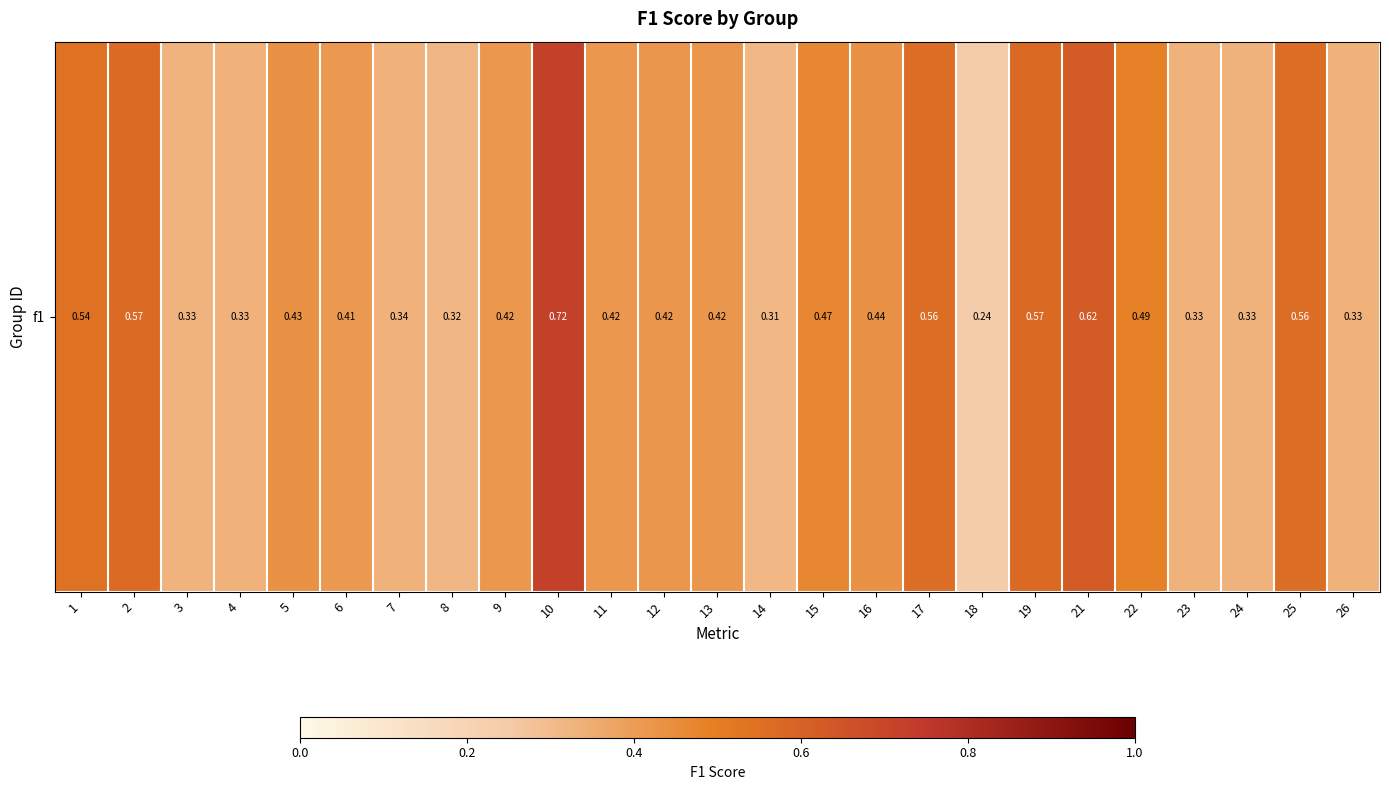

Reading right to left, what are all the values shown in this chart?

0.3	0.6	0.3	0.3	0.5	0.6	0.6	0.2	0.6	0.4	0.5	0.3	0.4	0.4	0.4	0.7	0.4	0.3	0.3	0.4	0.4	0.3	0.3	0.6	0.5